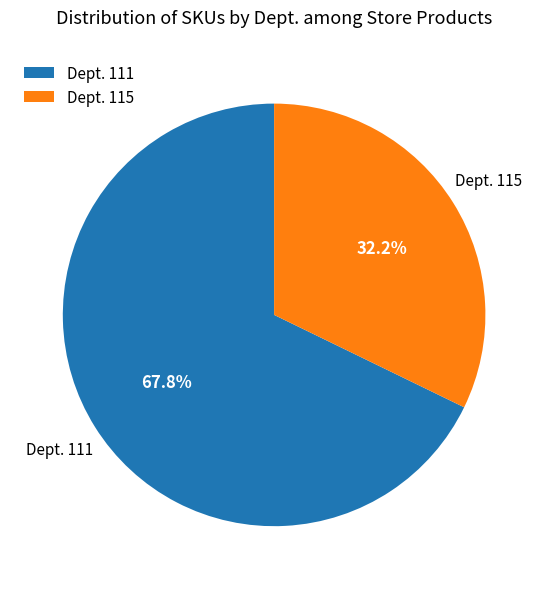

What is the smallest slice in the pie chart?

Dept. 115